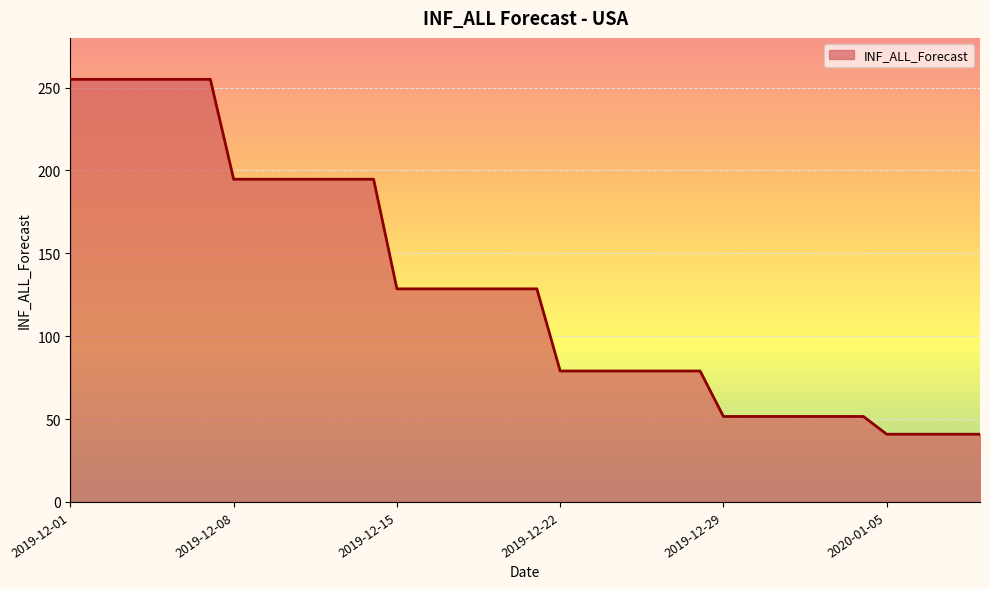

What is the minimum value shown in the chart?

40.9